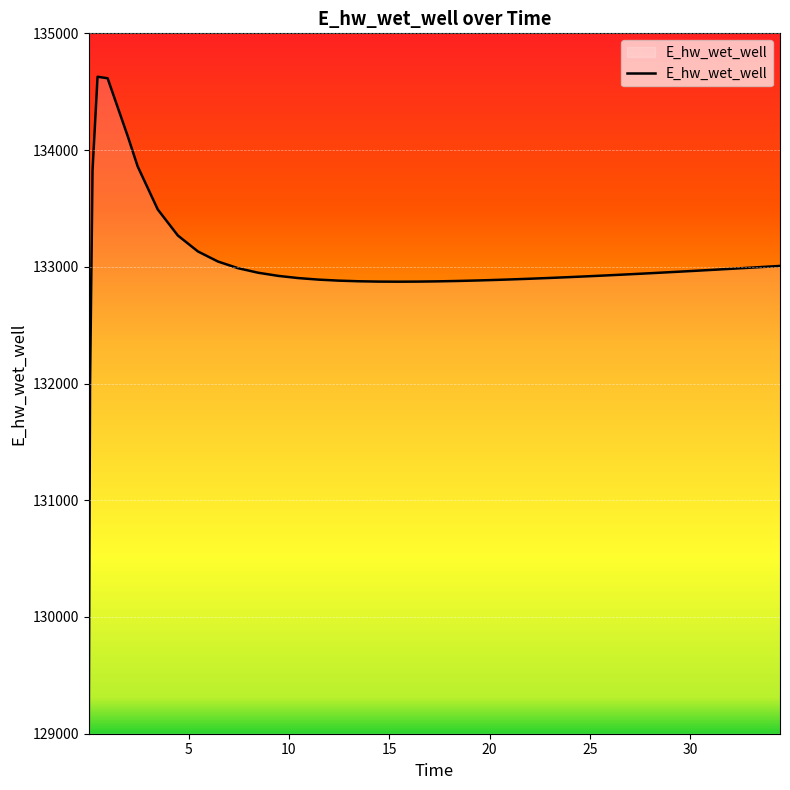

What is the greatest value displayed?

134627.9